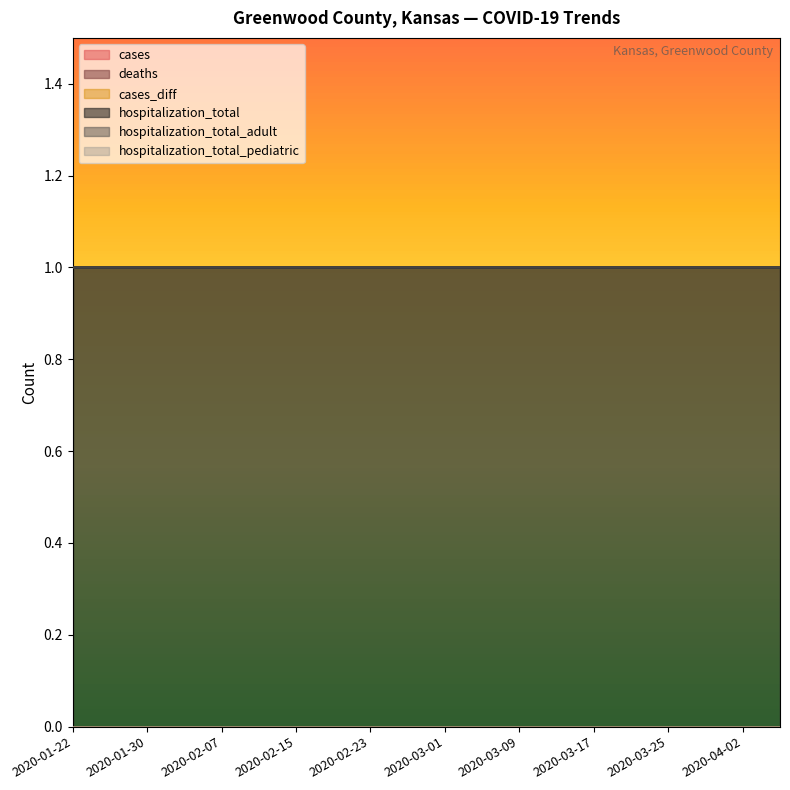

What is the total value across all series at 2020-03-29?

2